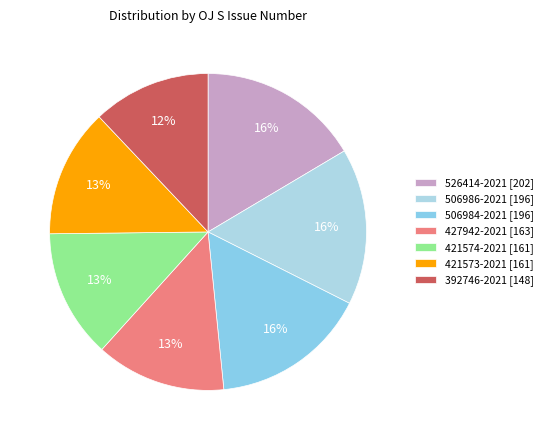

How many slices are in this pie chart?

7